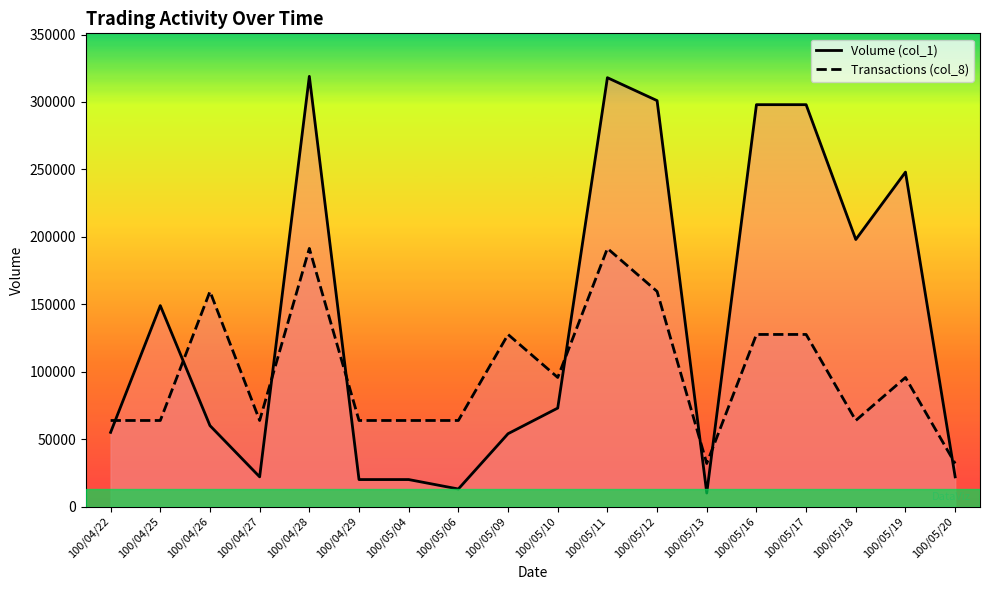

Does the chart display data point markers on the line(s)?

No